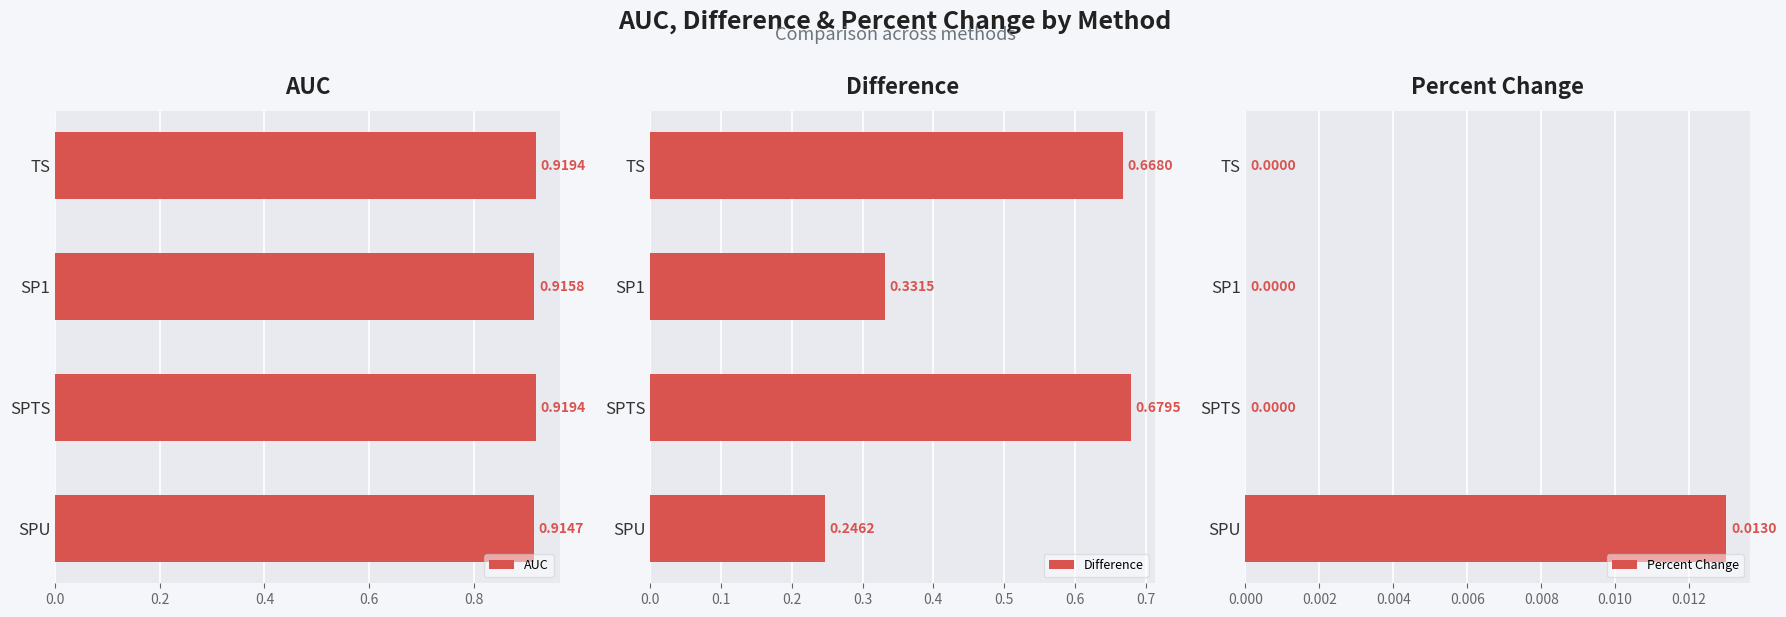

Is it true that AUC equals 0.5 at SPTS?

False